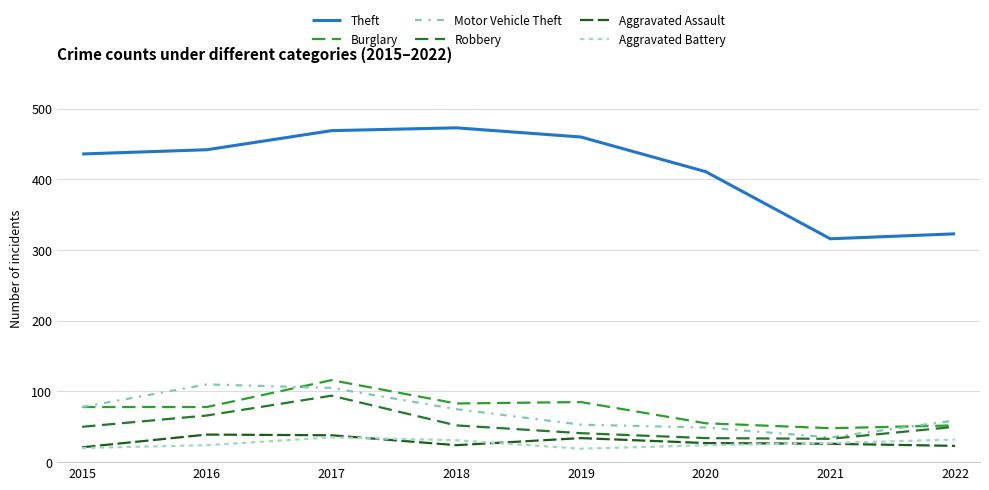

How many lines are shown in the chart?

6